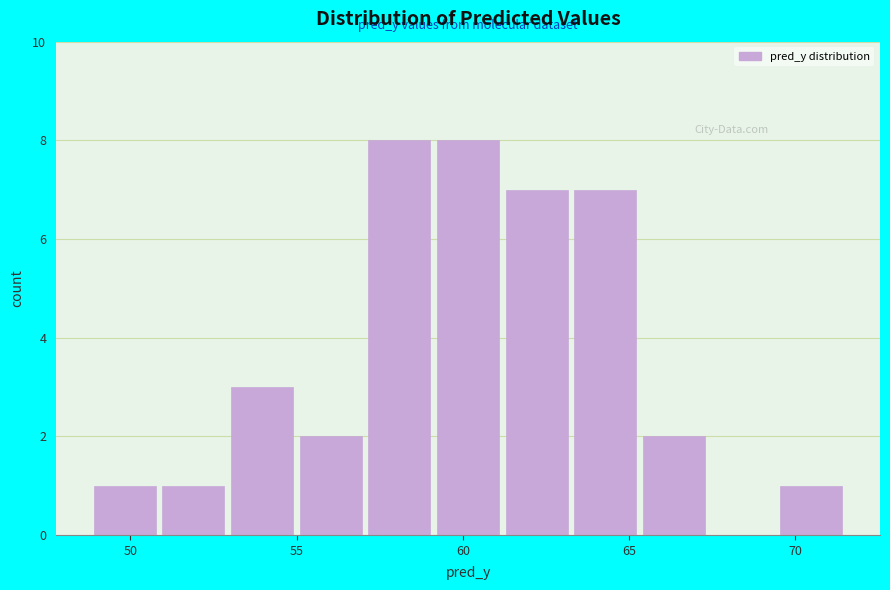

Reading left to right, list every bar in this chart as the range it spans on the x-axis followed by its height. Neither the bar edges nor the heights are printed on the chart, so give them approximately, as read against the axes.

49.0 to 51.0: 1
51.0 to 53.0: 1
53.0 to 55.0: 3
55.0 to 57.0: 2
57.0 to 59.0: 8
59.0 to 61.0: 8
61.0 to 63.5: 7
63.5 to 65.5: 7
65.5 to 67.5: 2
67.5 to 69.5: 0
69.5 to 71.5: 1